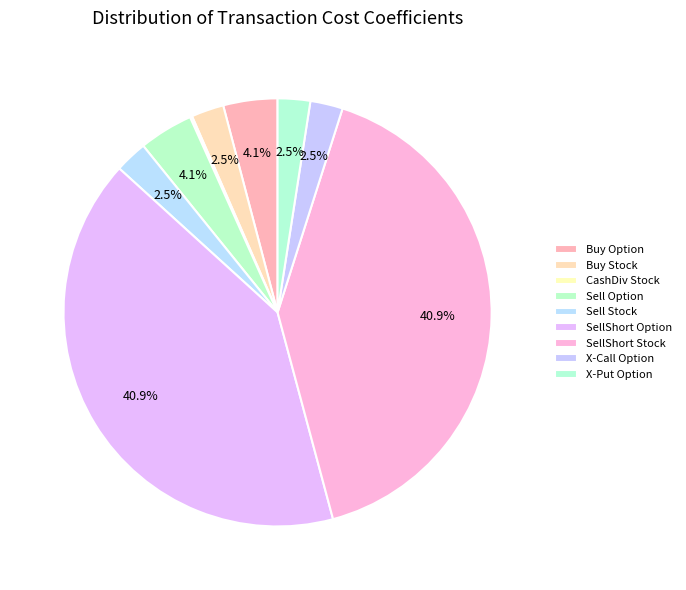

To the nearest percent, what percentage of the pie is Sell Stock?

2%